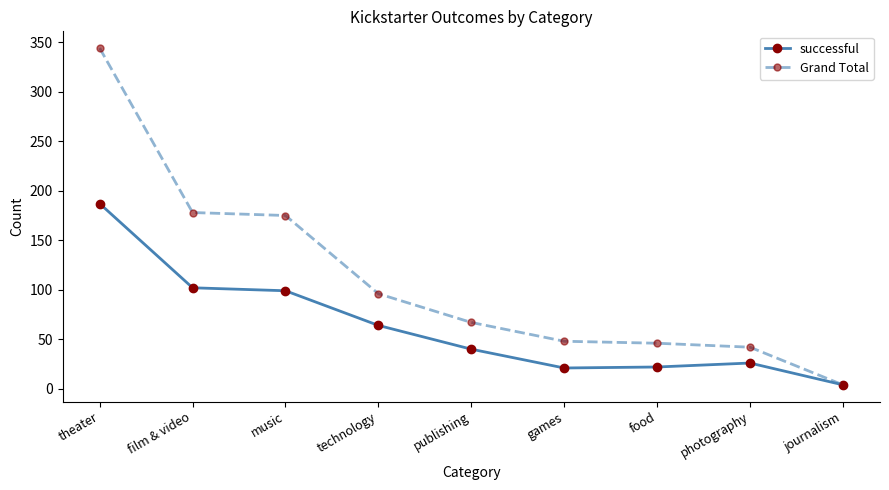

True or false: successful has more than 0 interior local peaks.

True